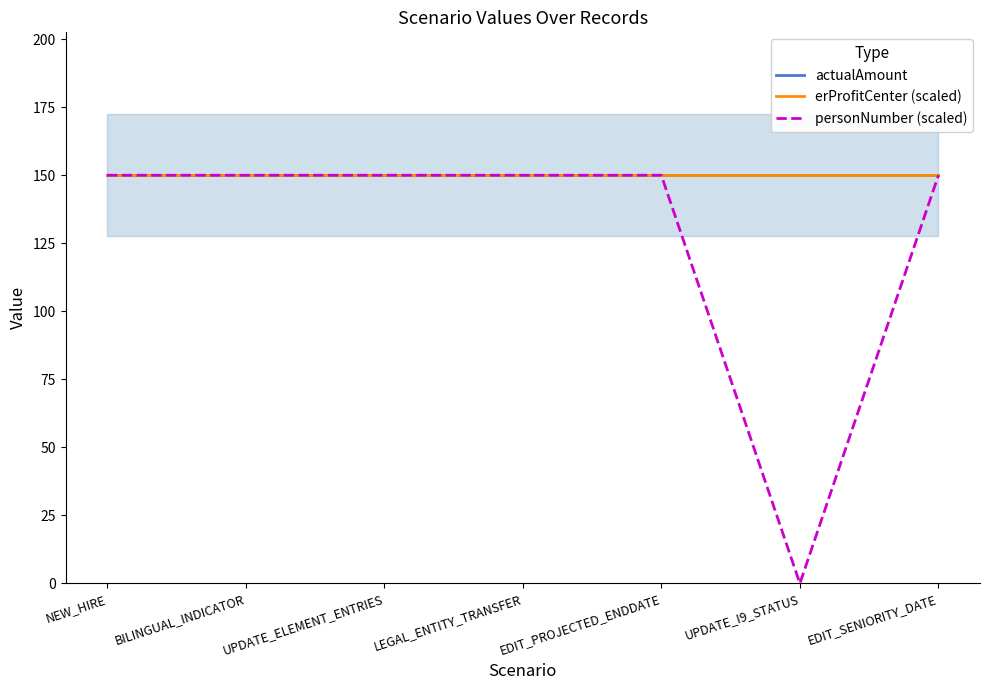

Does the chart have visible grid lines?

No